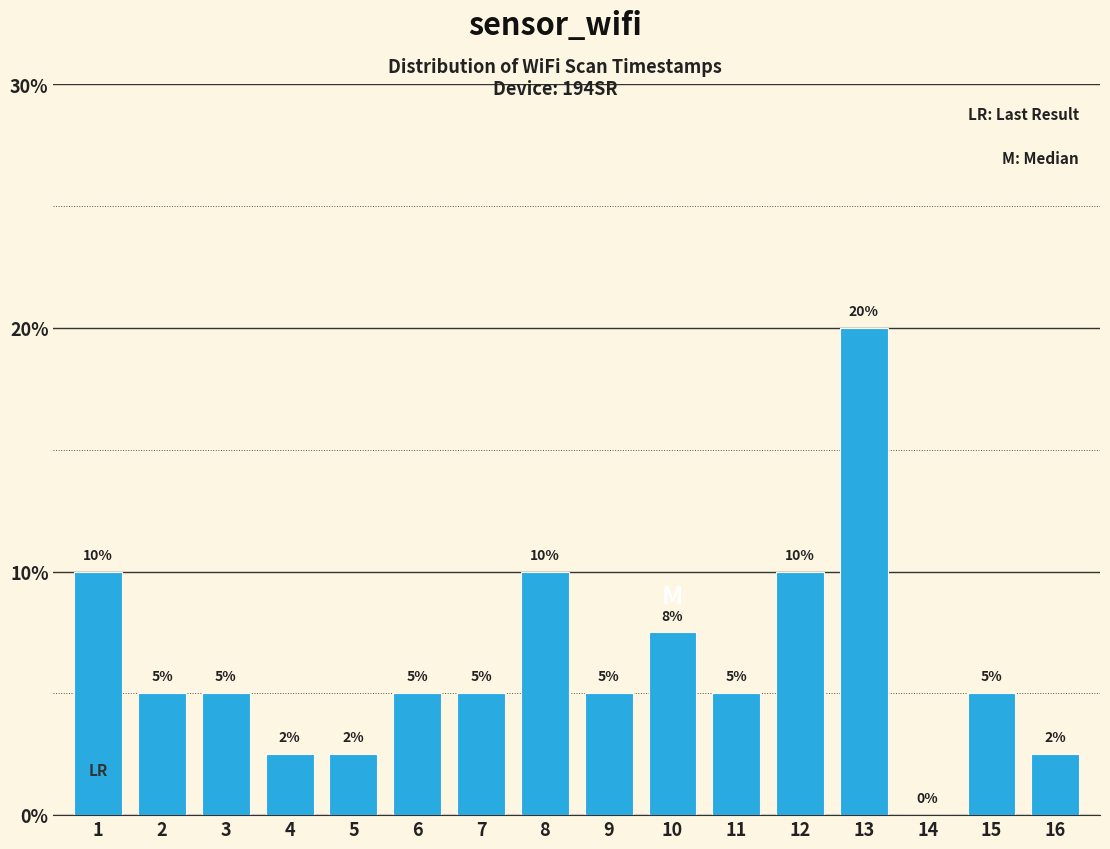

What is the greatest value displayed?

20.0